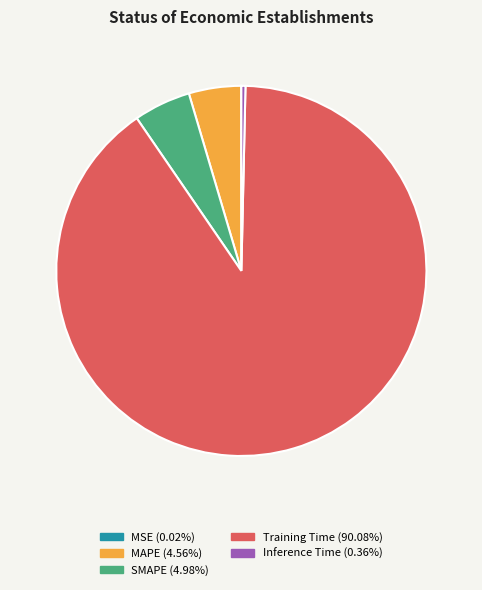

Does MAPE account for over 50% of the chart?

No